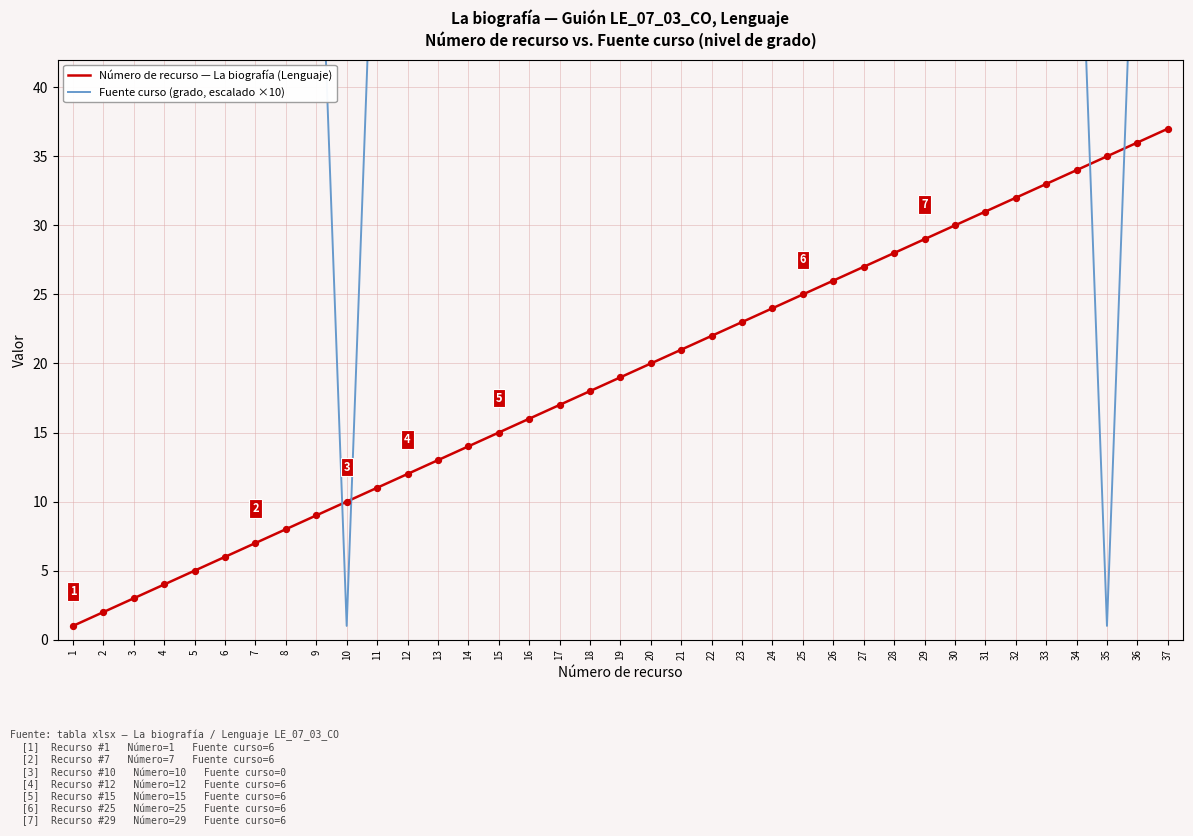

At which category is the sum across all series the highest?

37